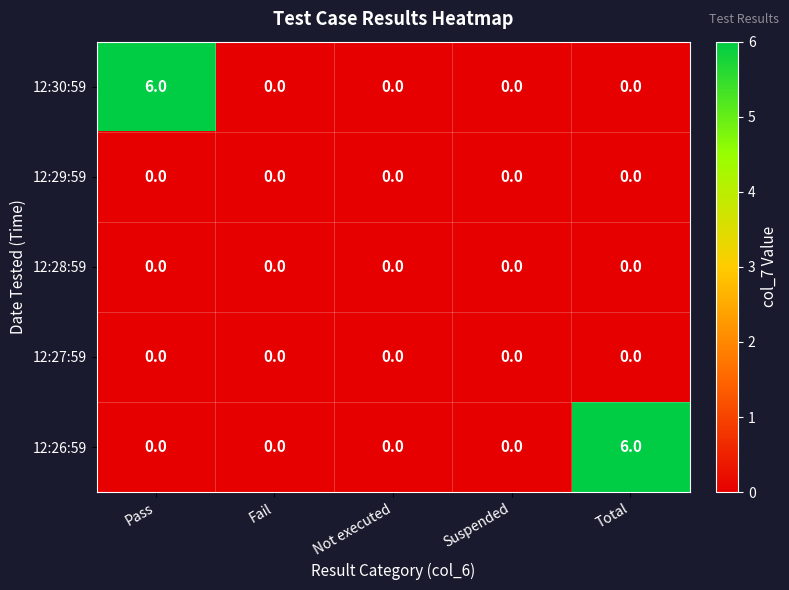

What is the spread (max minus min) of values at Total?

6